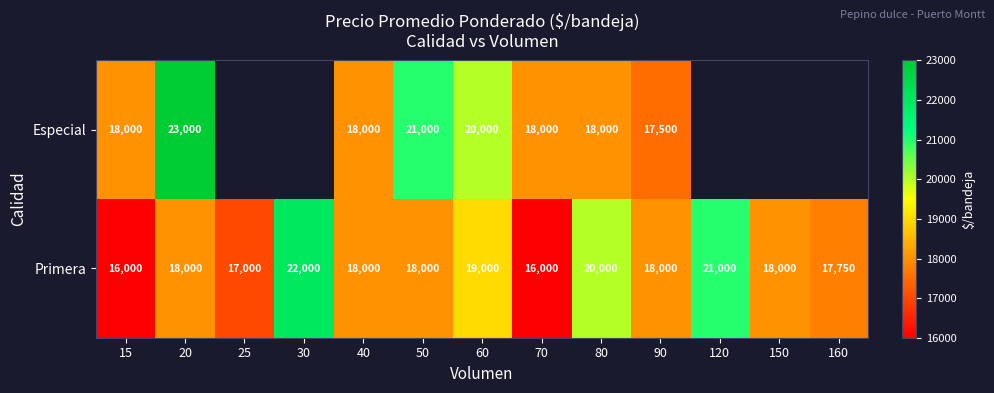

At how many categories does at least one series exceed 19929?

6